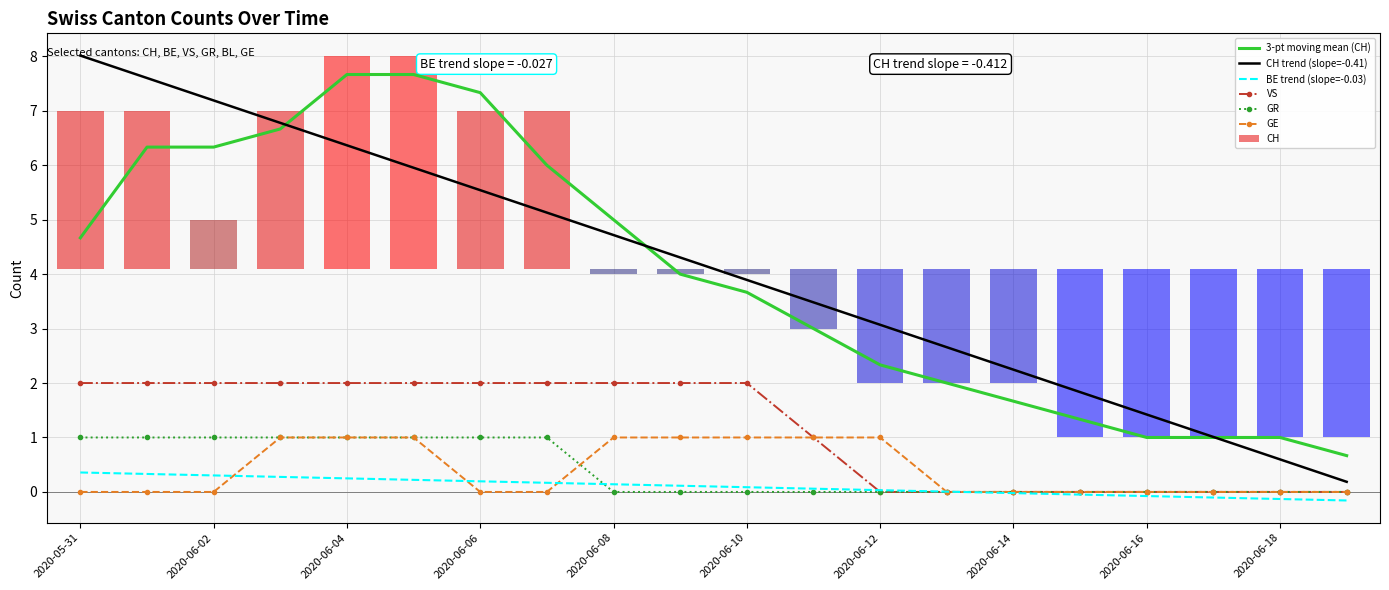

What is the label of the 15th bar from the right?

2020-06-05